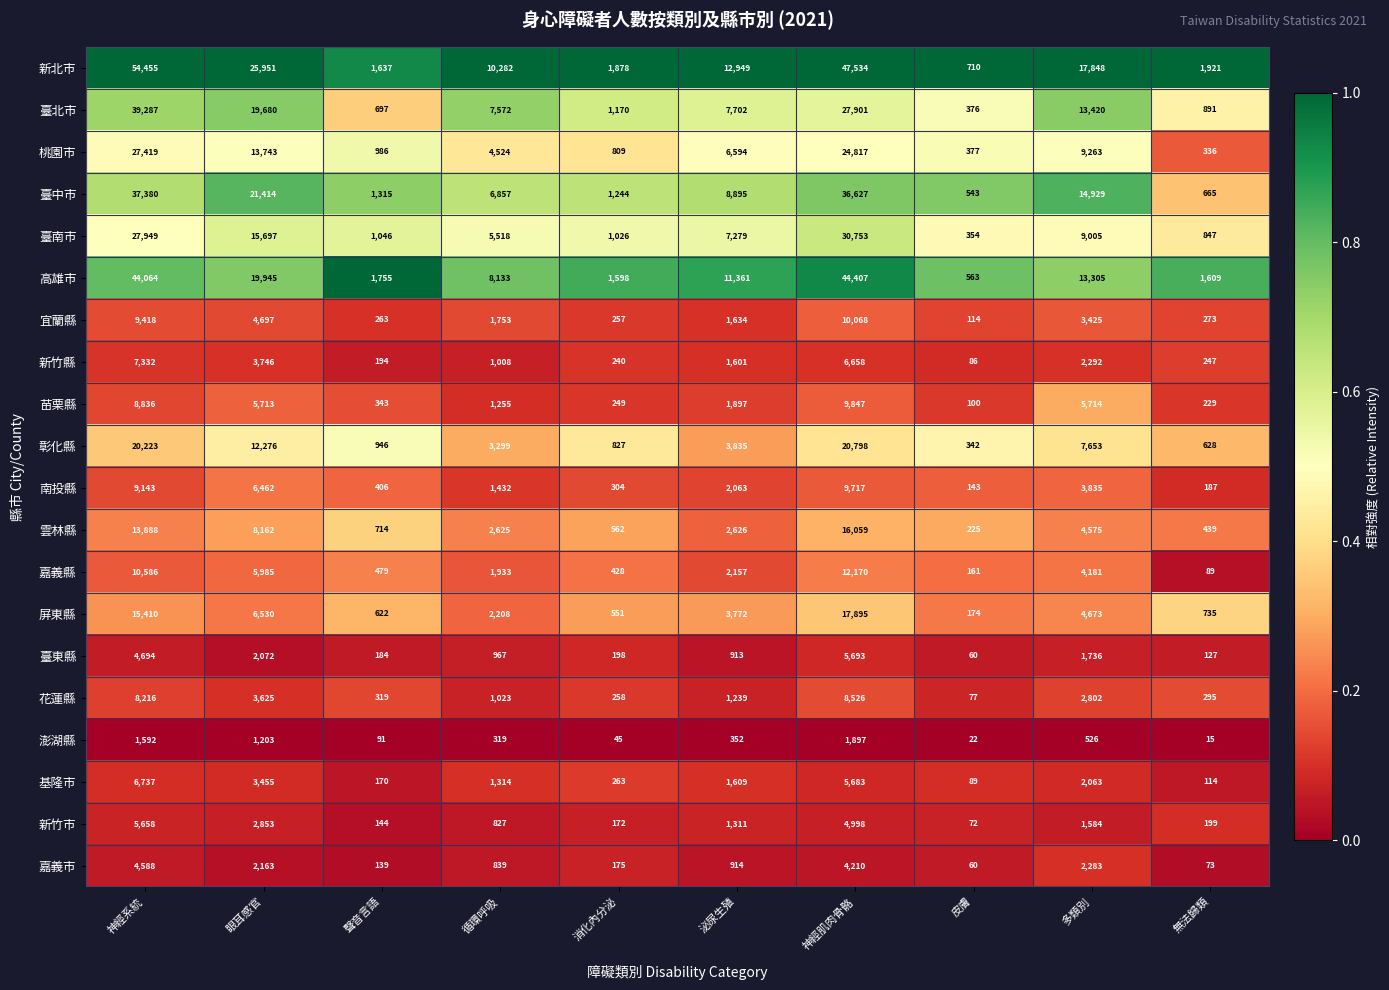

Which label corresponds to the largest value in the chart?

神經系統